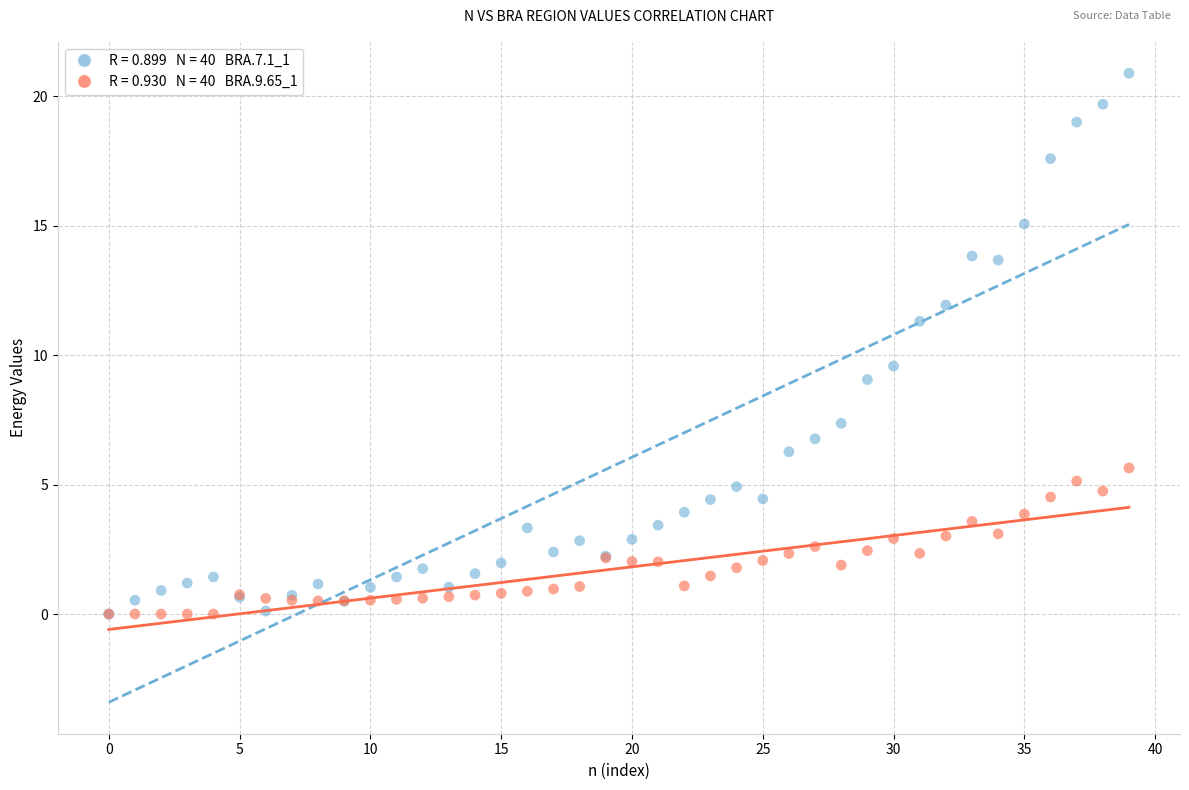

Across all series, what Y value is closest to 10?

9.6